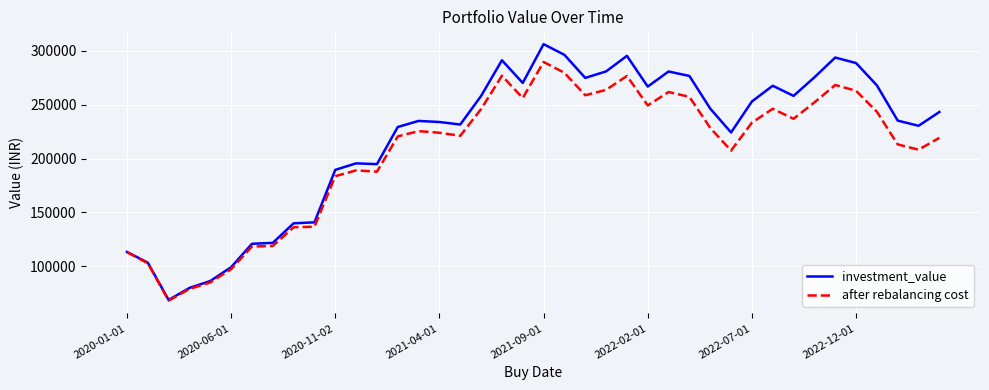

Which series has the largest range (max minus min)?

investment_value